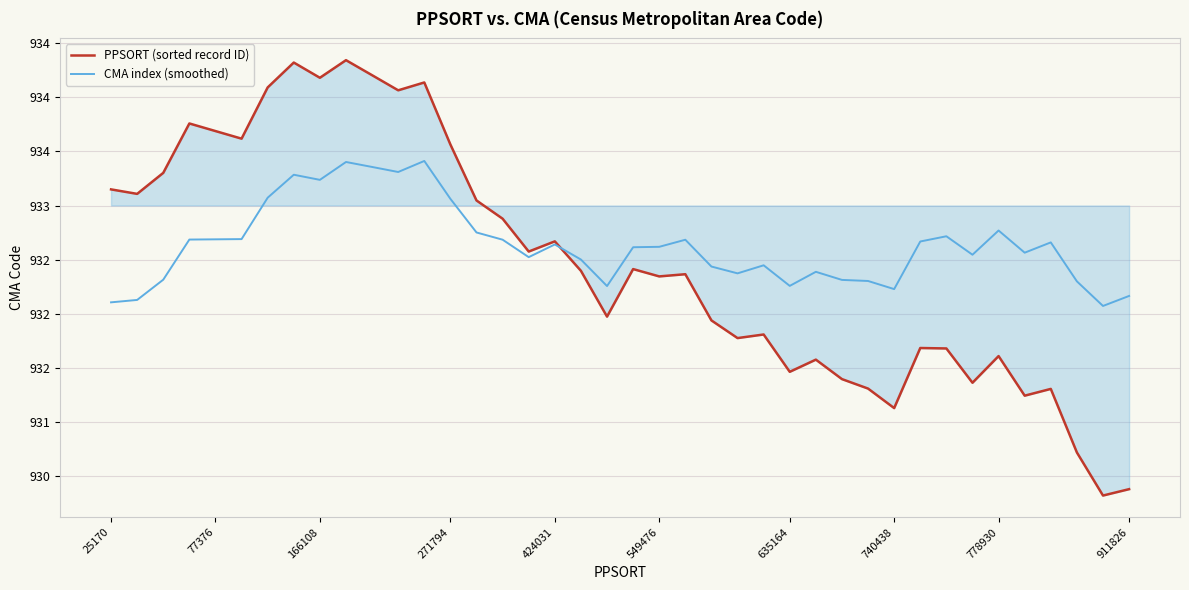

Which series has the widest spread of values?

PPSORT (sorted record ID)